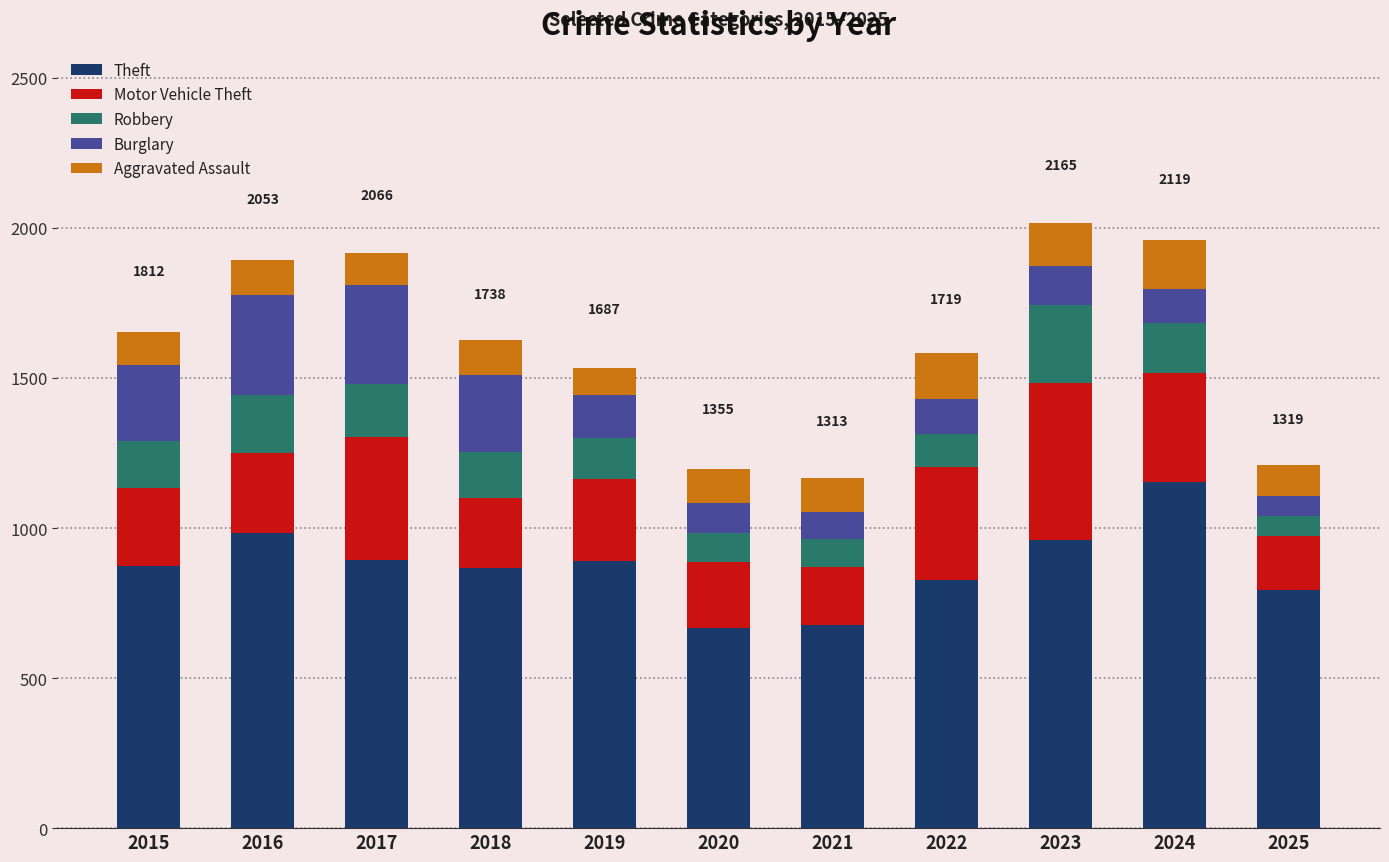

The Theft series shows 984 at 2016. True or false?

True